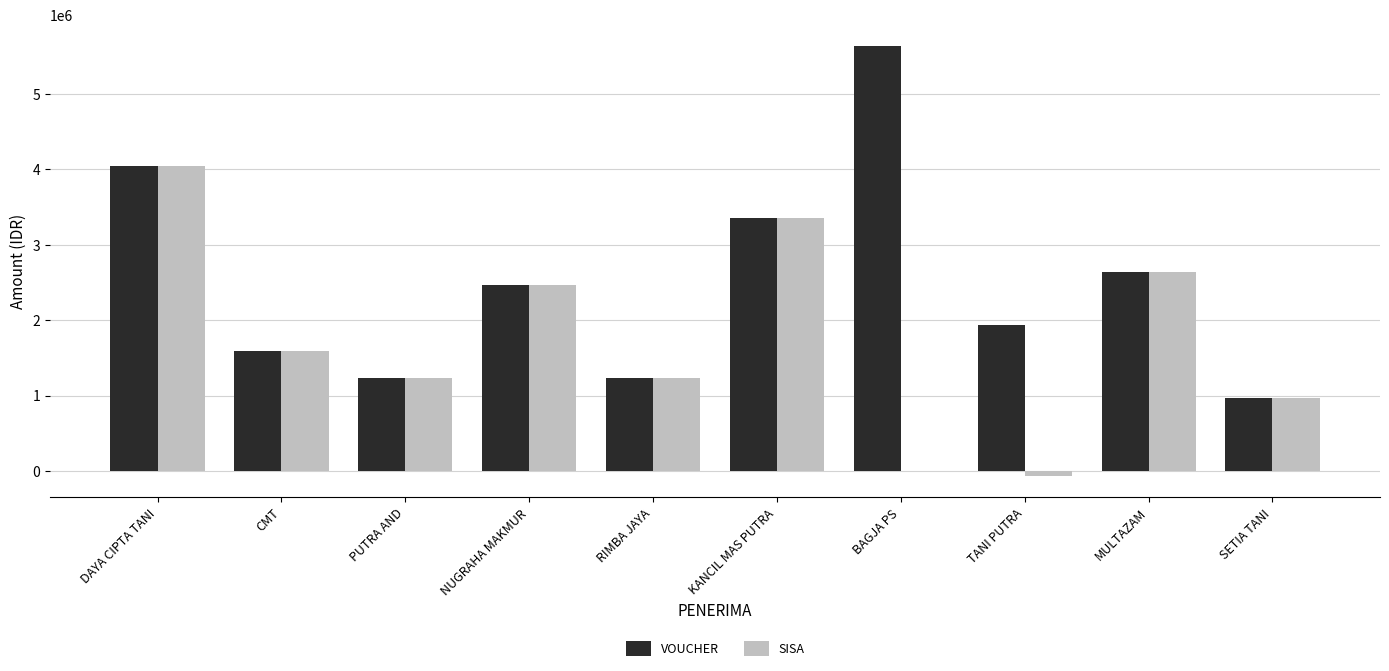

At which category is the sum across all series the highest?

DAYA CIPTA TANI